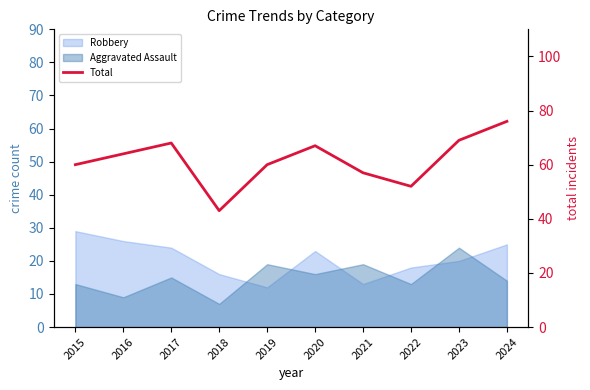

What is the average value?

62